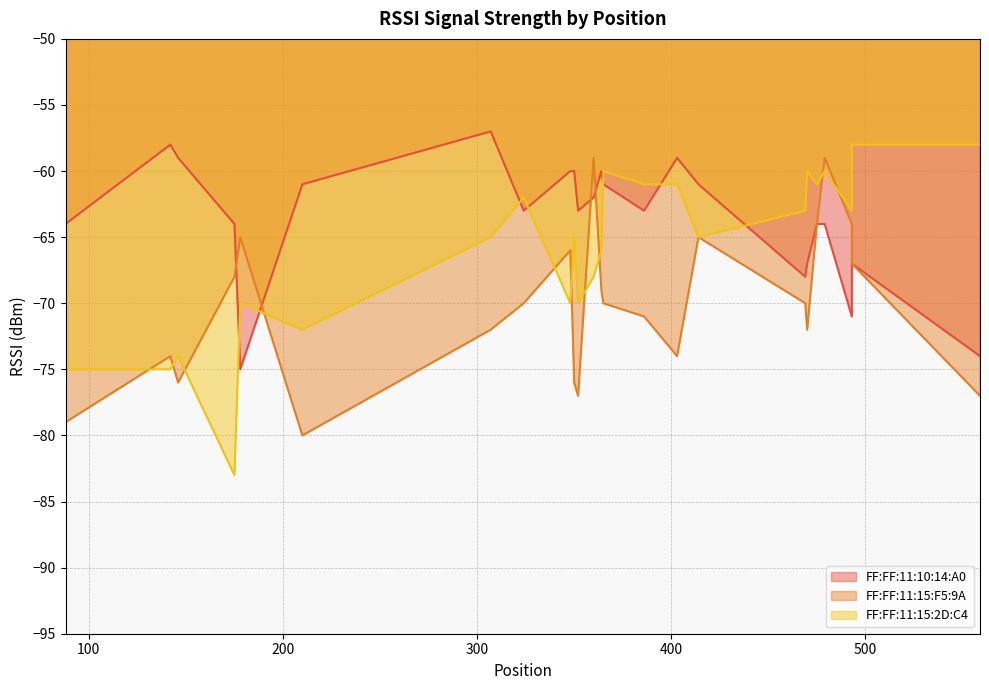

What is the difference between the highest and lowest values at 470?

12